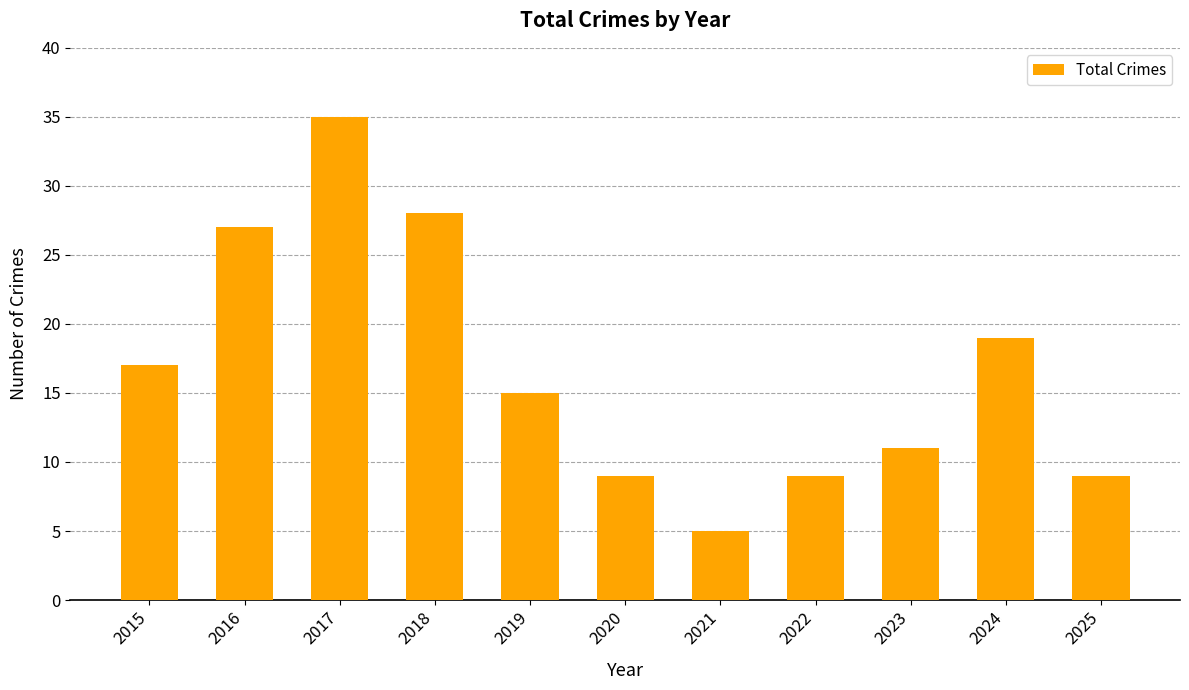

Is it true that the value at 2015 is 9?

False